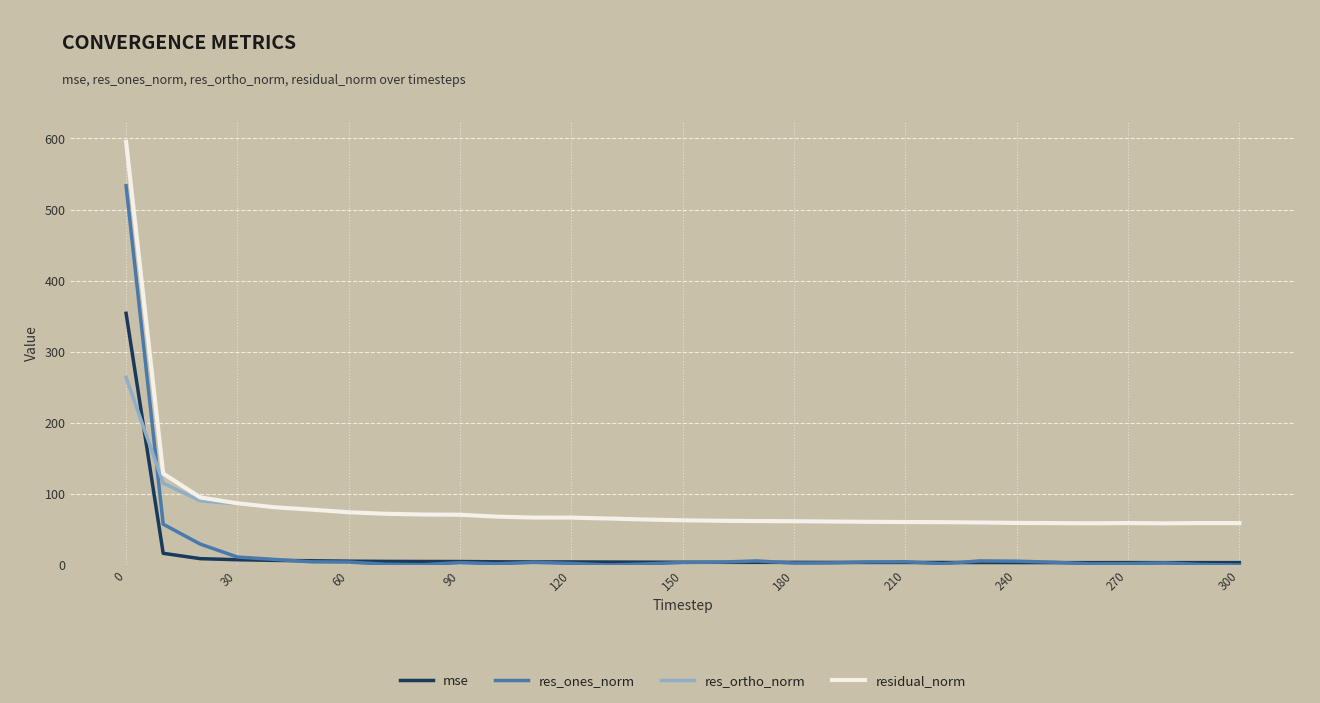

What is the greatest value displayed?

595.0